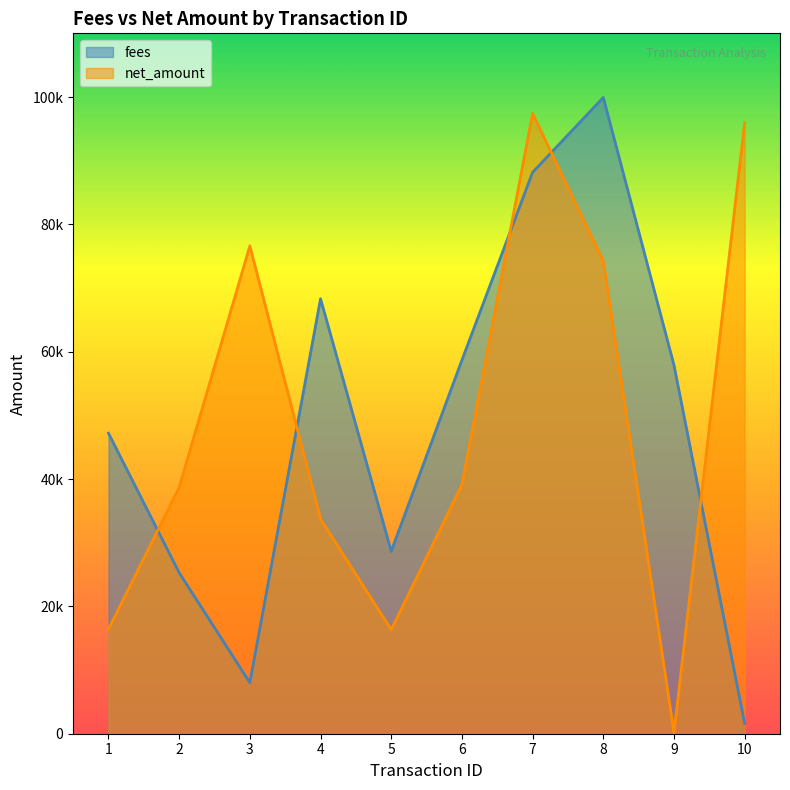

What is the value of the net_amount point at the 3rd from the left?

76616